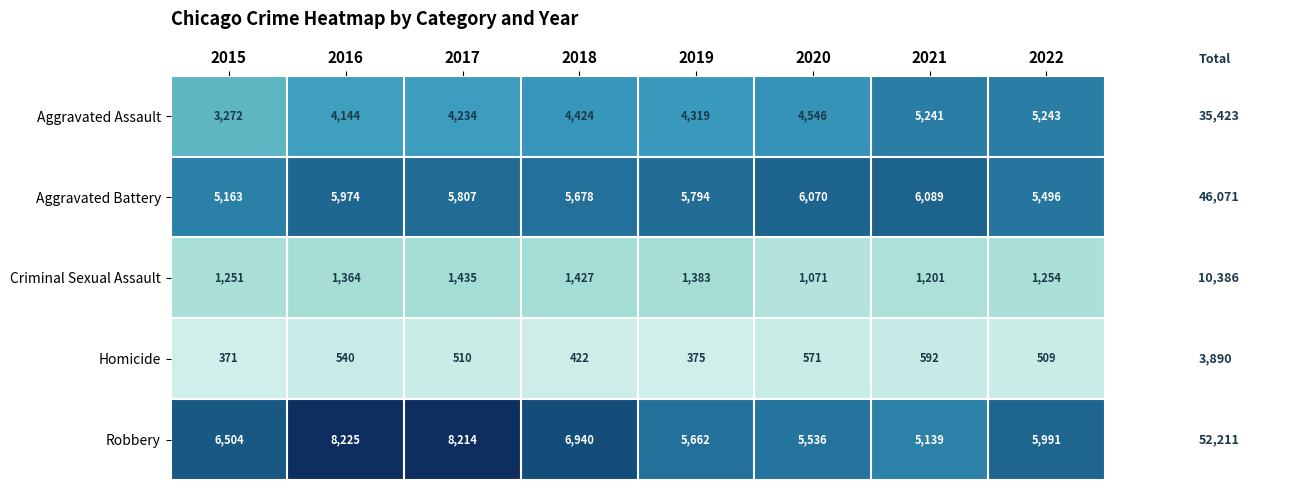

At which label is Aggravated Assault closest to 4257?

2017